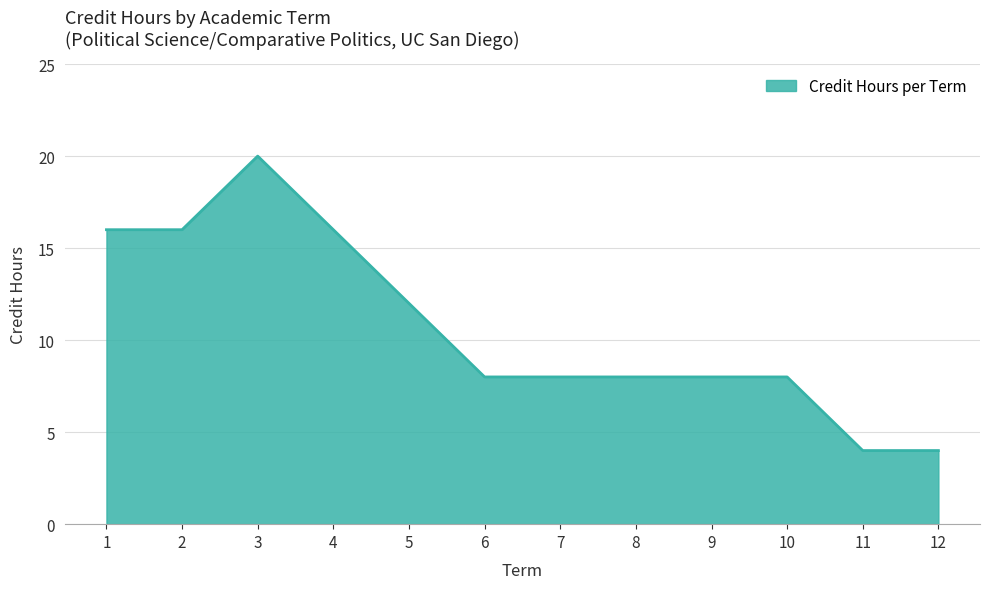

What is the difference between the maximum and minimum values?

16